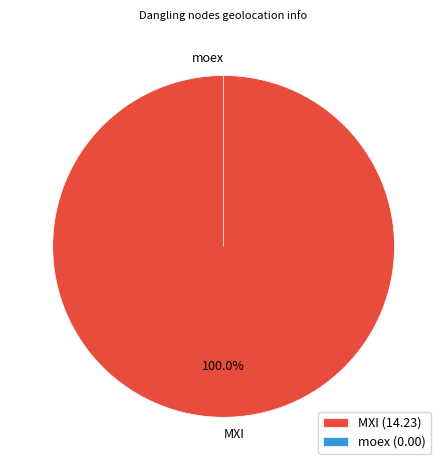

To the nearest percent, what percentage of the pie is MXI?

100%